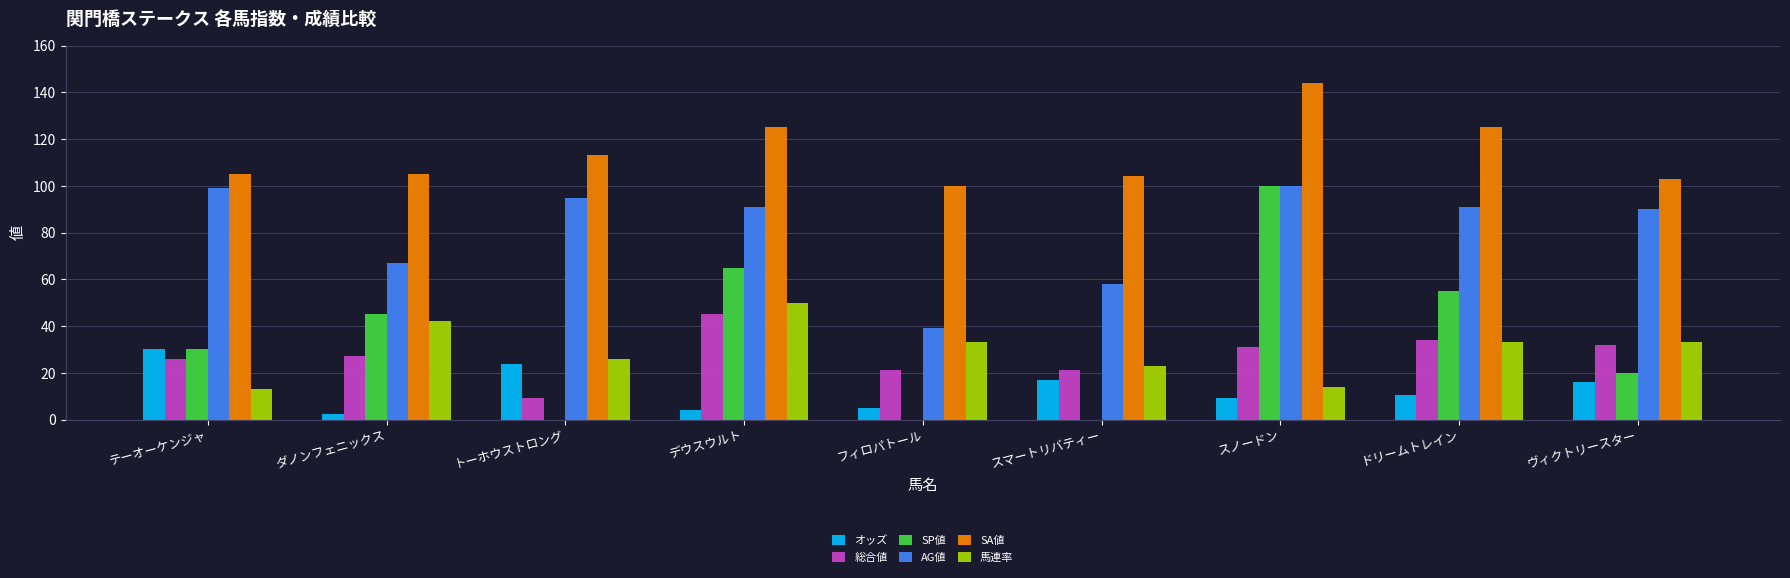

Which series changed the most between フィロパトール and スノードン?

SP値